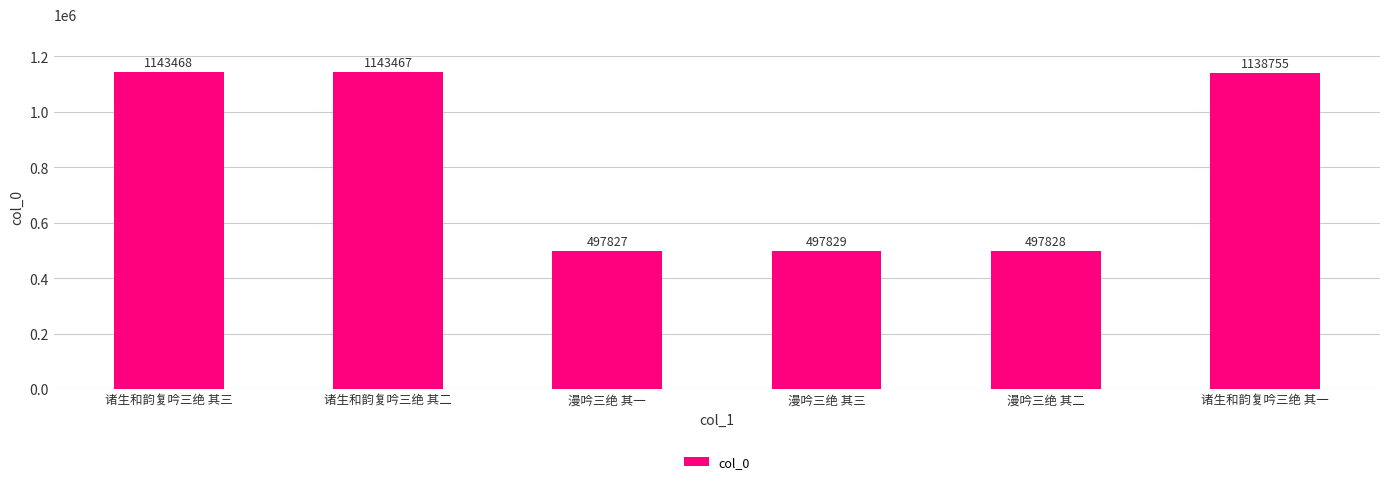

Reading left to right, what are all the values shown in this chart?

诸生和韵复吟三绝 其三=1143468	诸生和韵复吟三绝 其二=1143467	漫吟三绝 其一=497827	漫吟三绝 其三=497829	漫吟三绝 其二=497828	诸生和韵复吟三绝 其一=1138755